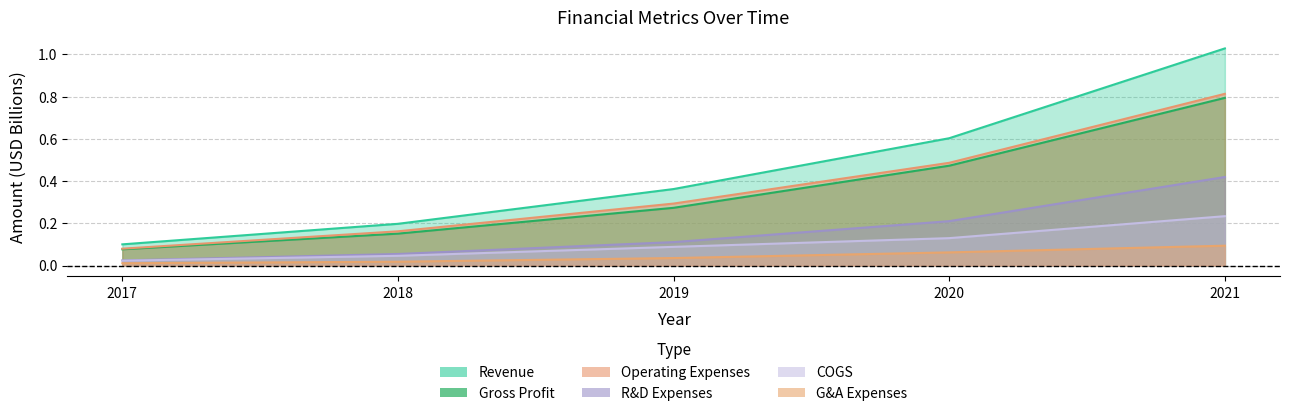

At which category is the sum across all series the highest?

2021